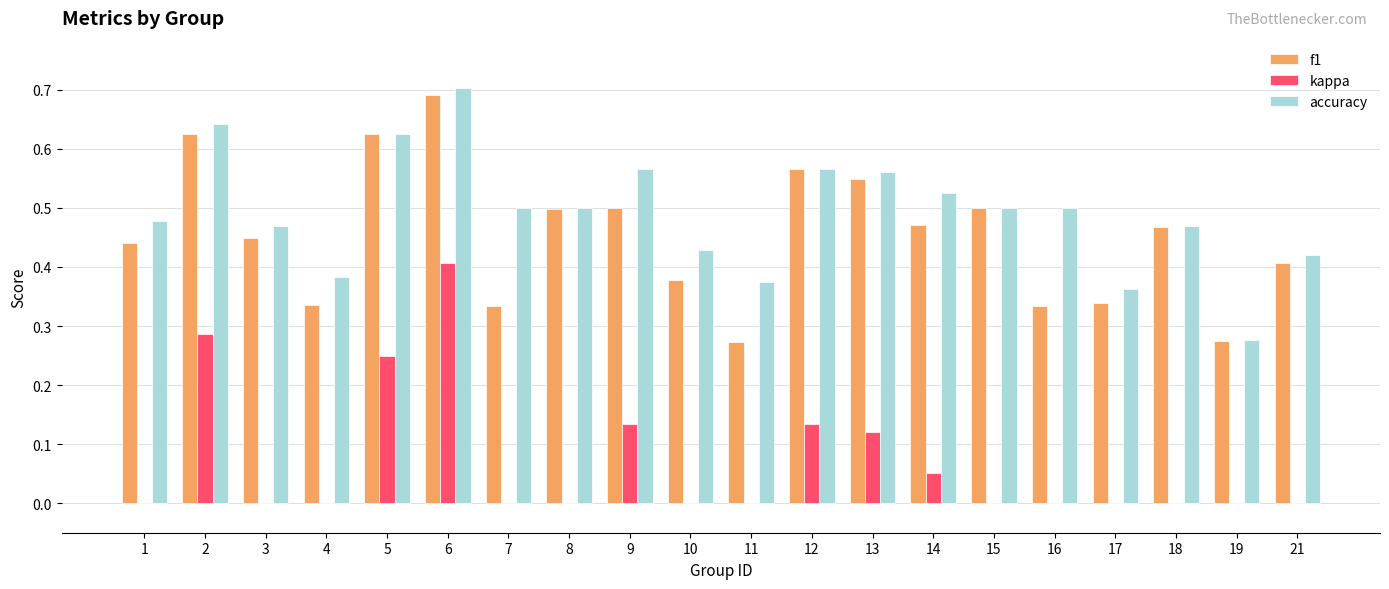

How many groups of bars are there?

20